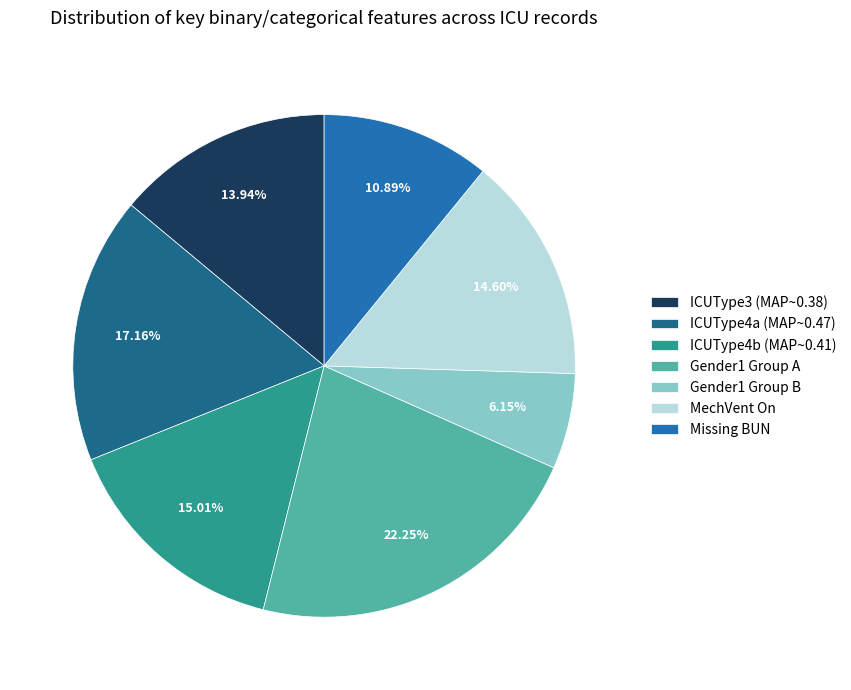

Does any single category account for the majority?

No